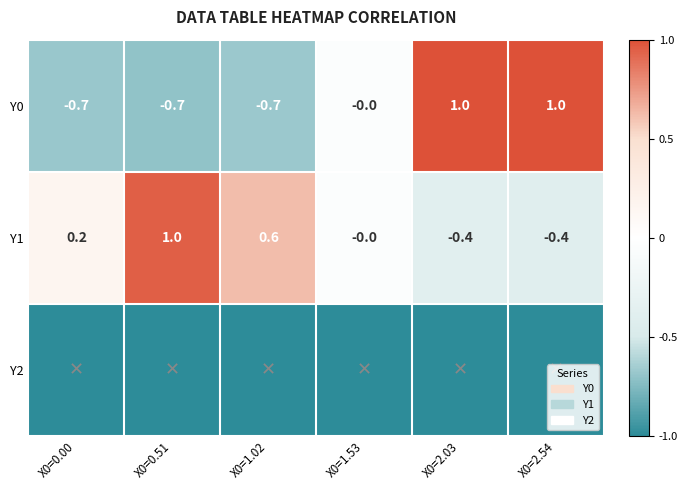

At which category is the sum across all series the highest?

X0=2.03